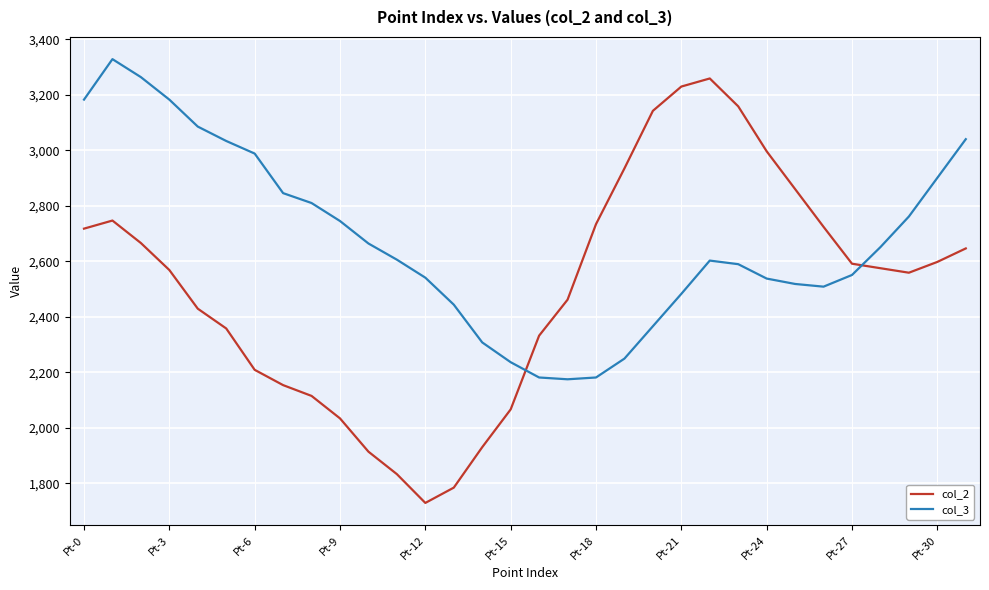

True or false: col_3 and col_2 intersect in this chart.

True